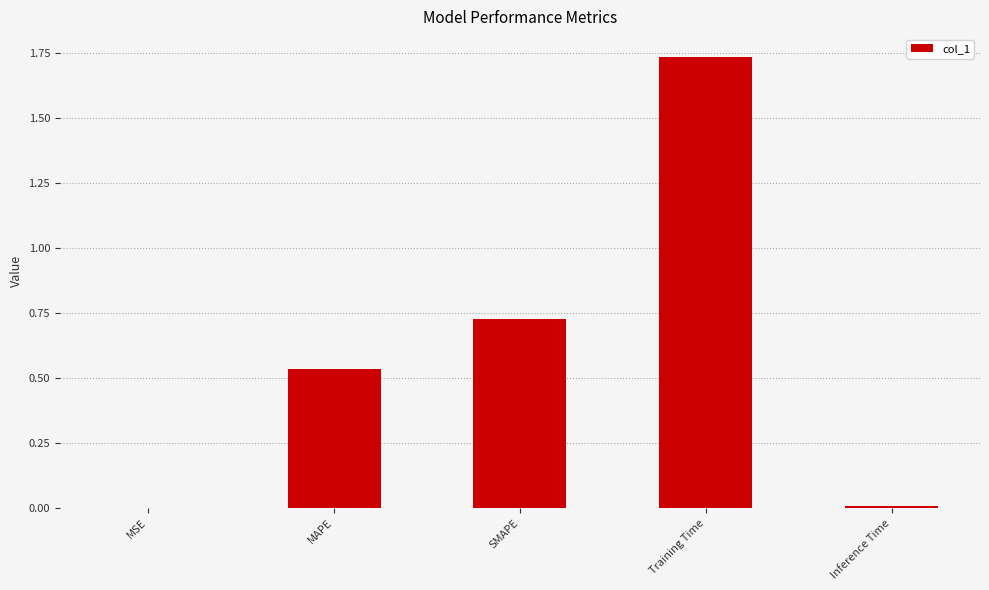

The chart shows a value of 3.0 at Training Time. True or false?

False